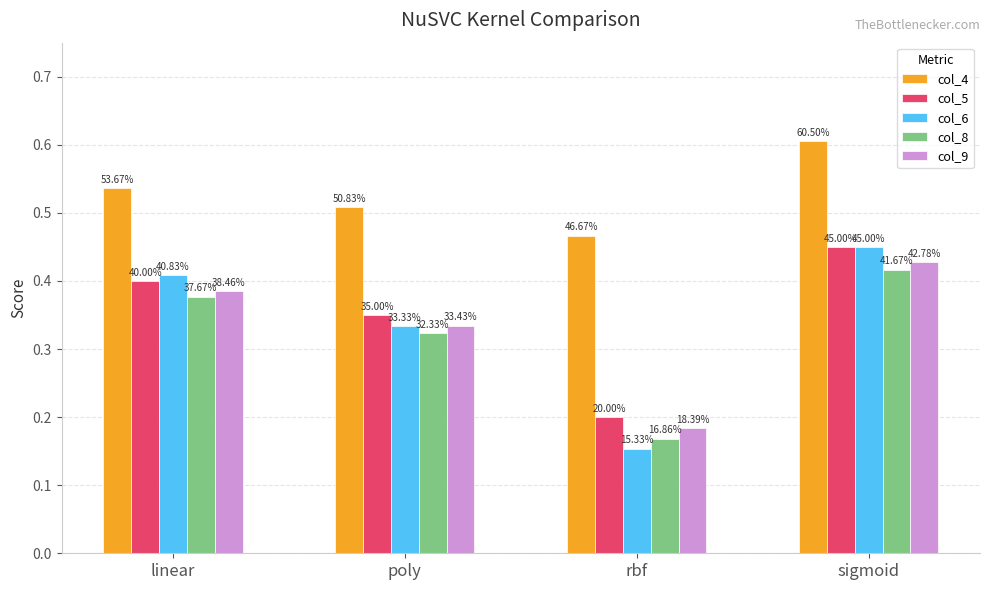

Are the bars grouped side by side (vs. stacked)?

Yes